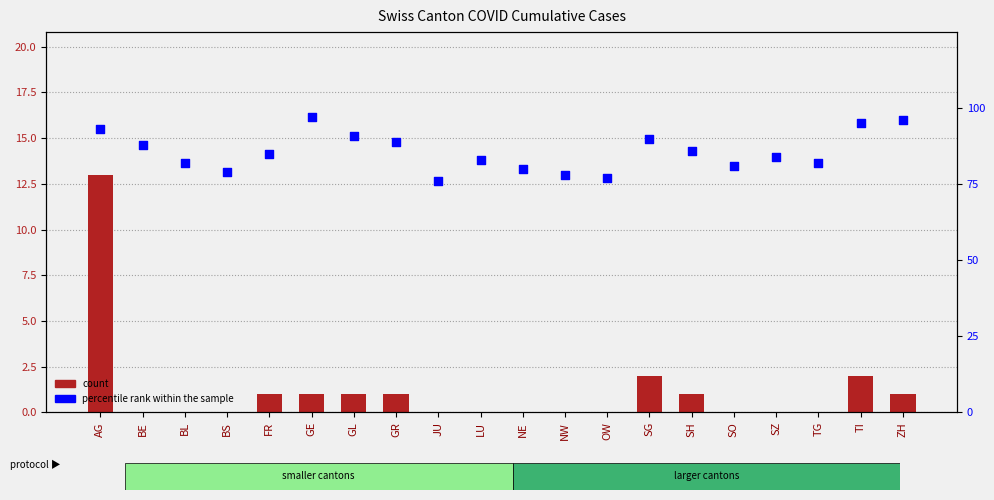

Which series has the largest total across all categories?

percentile rank within the sample